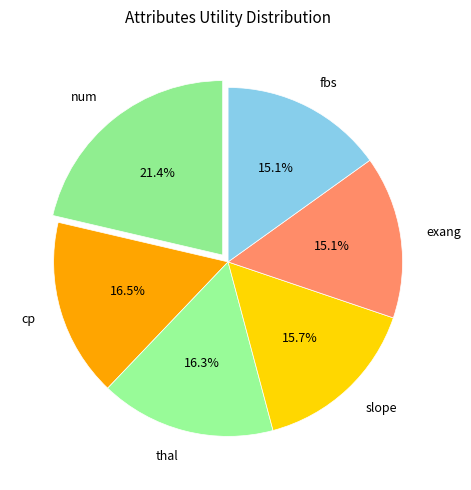

Which has a higher value, num or thal?

num